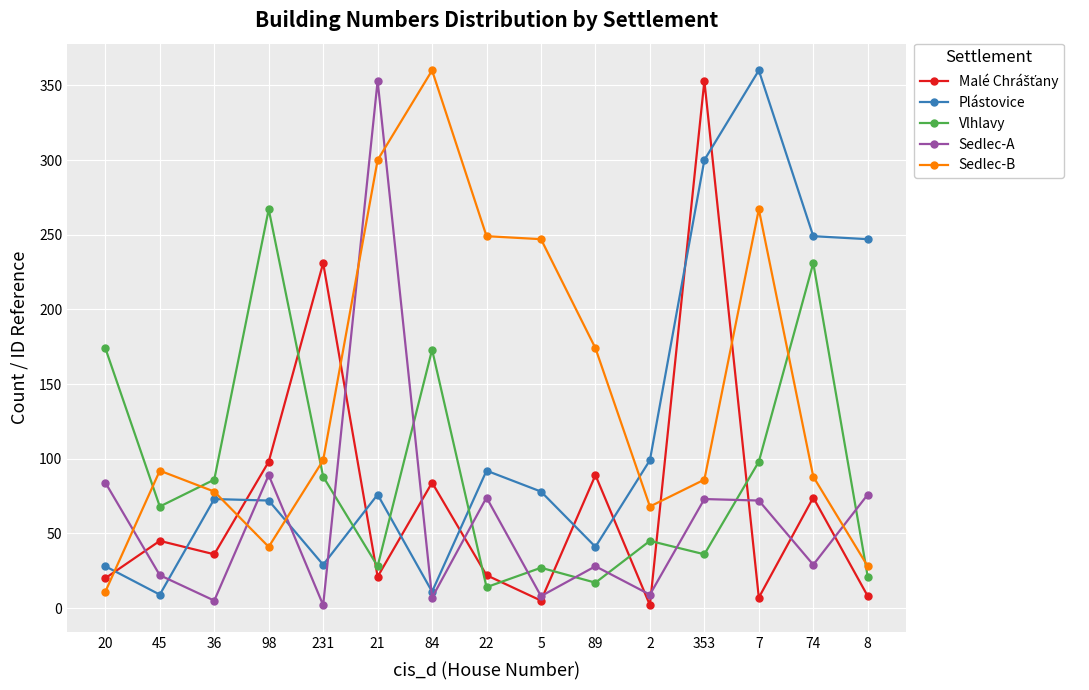

In Sedlec-A, how many points are lower than both neighbors (excluding endpoints)?

6